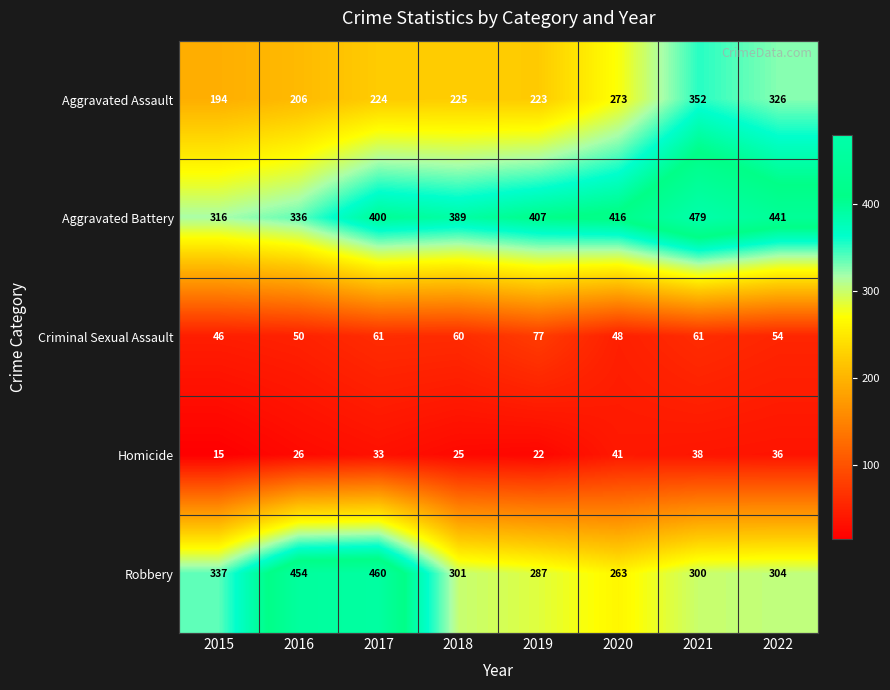

What is the smallest value displayed?

15